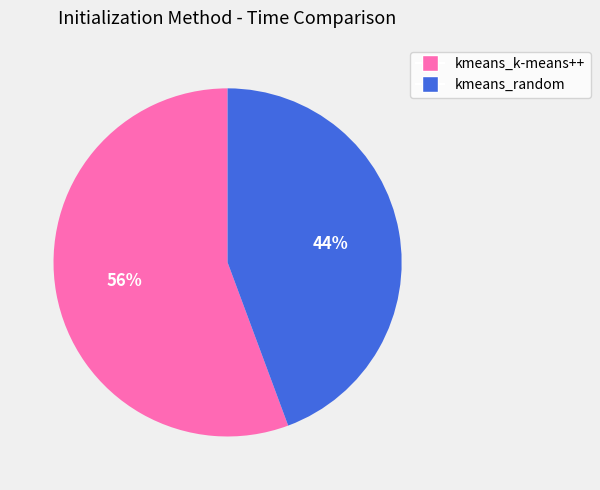

Which category has the biggest portion of the pie?

kmeans_k-means++